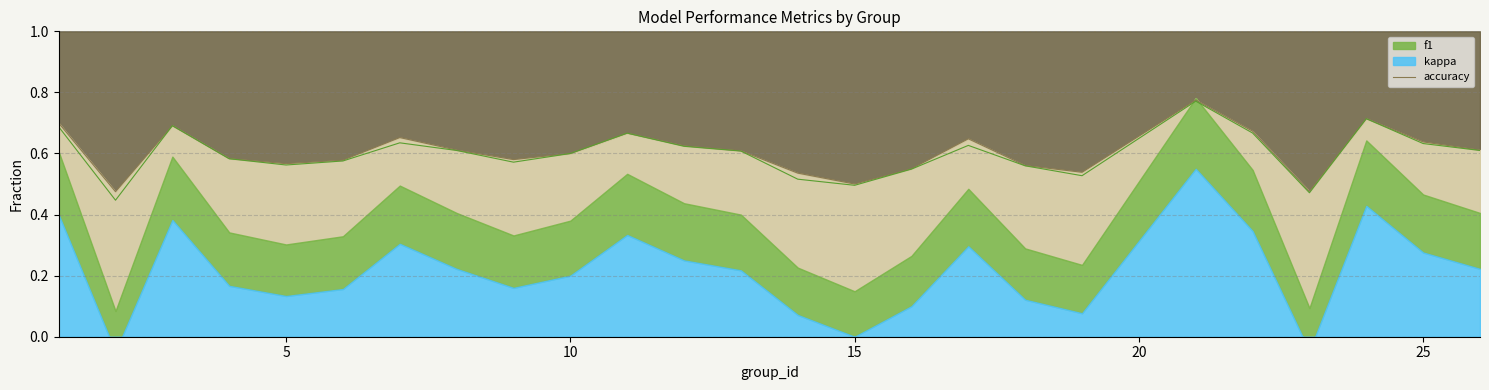

What is the sum of all values?

15.2